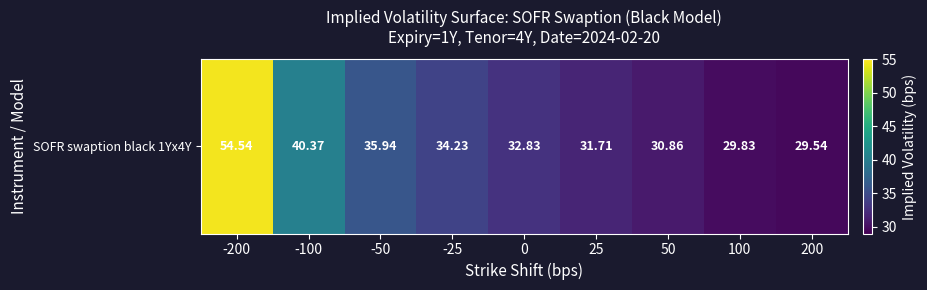

What is the average value?

35.5